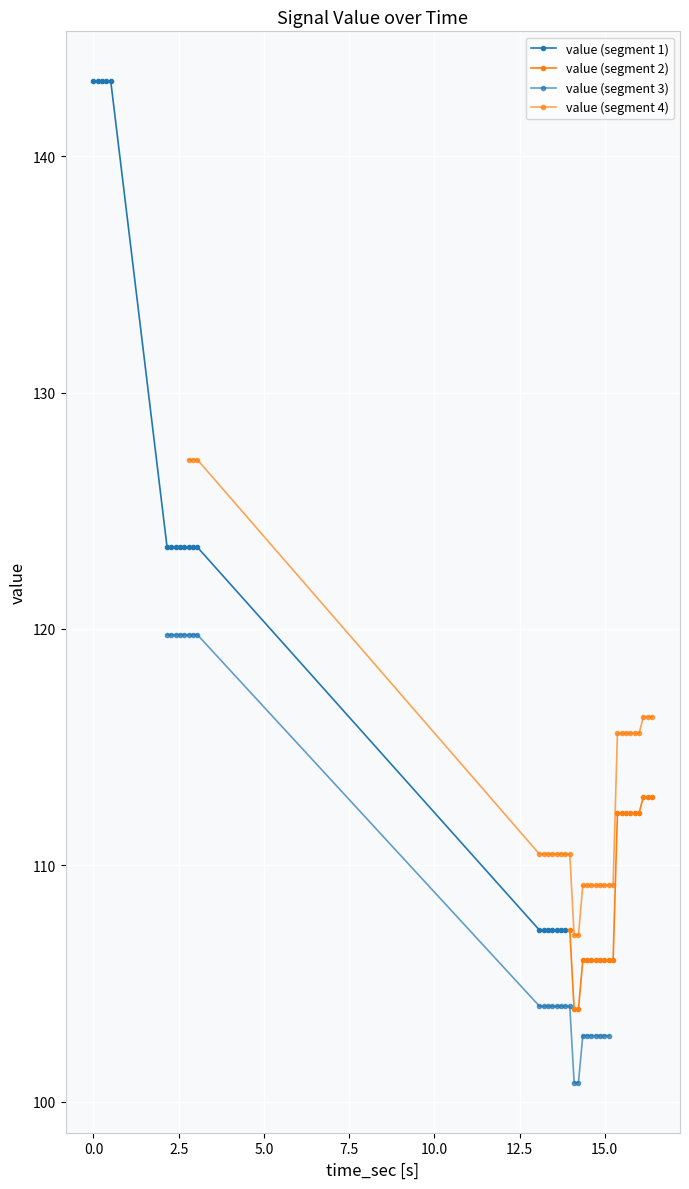

What is the average value?

115.7